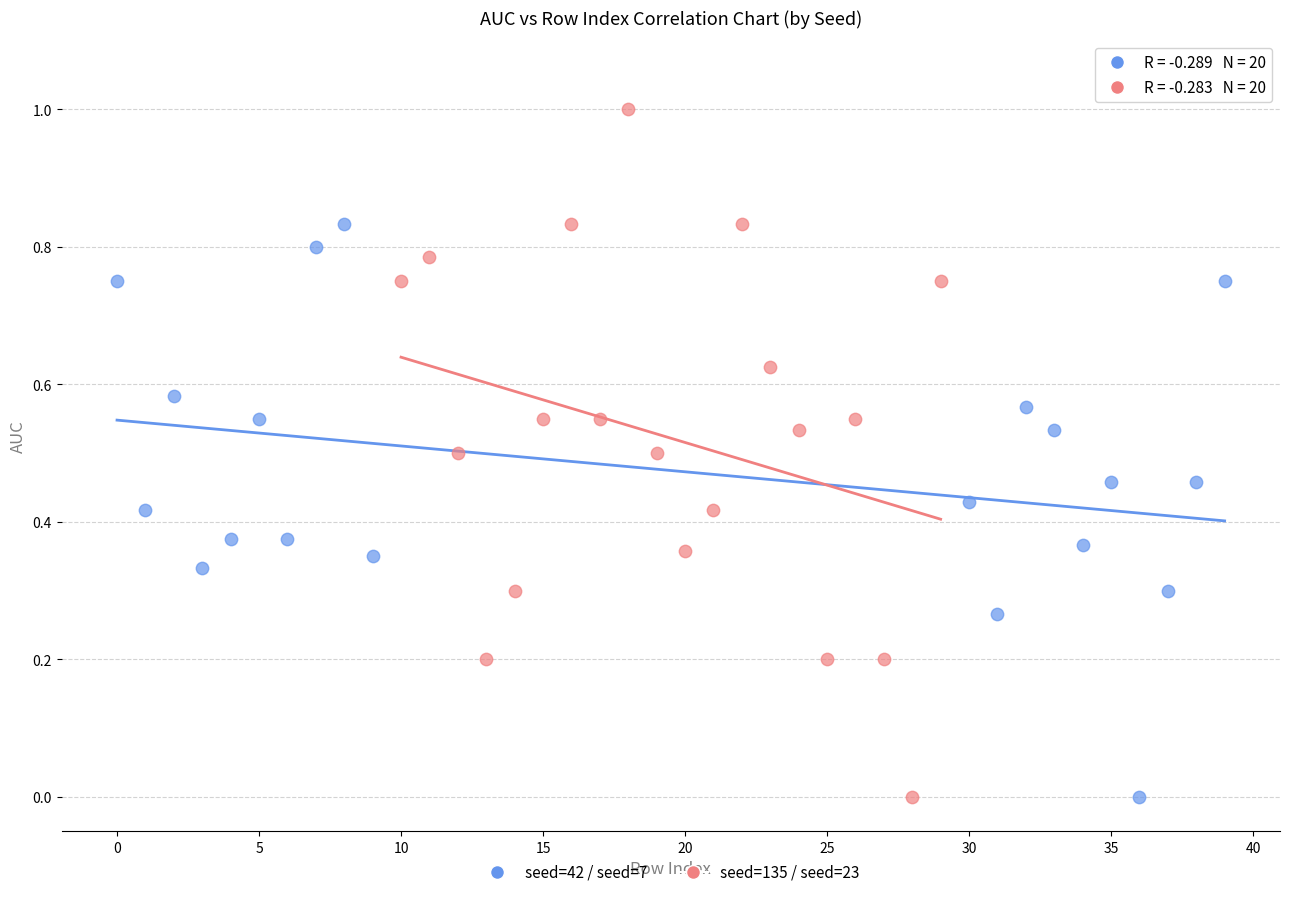

Which series contains the highest Y value?

seed=135 / seed=23